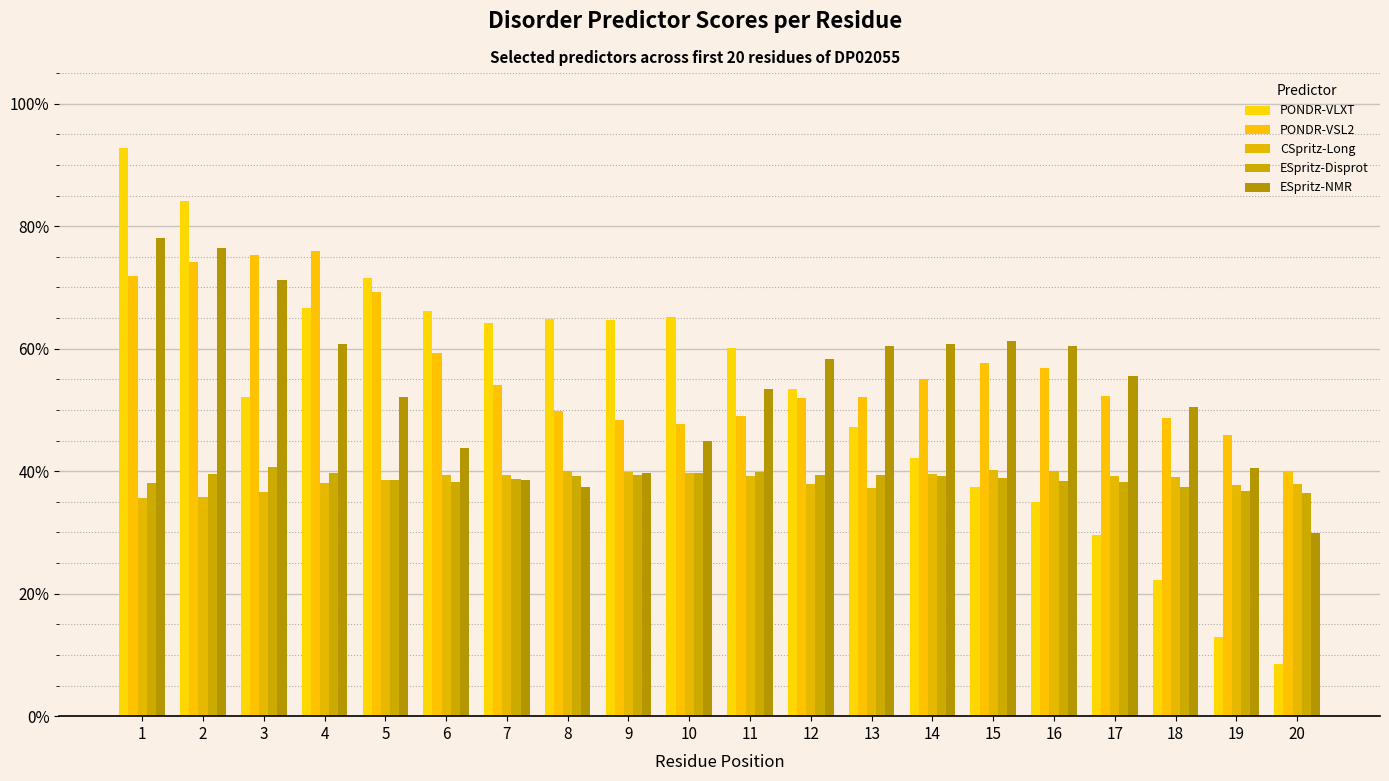

Which series has the largest total across all categories?

PONDR-VSL2